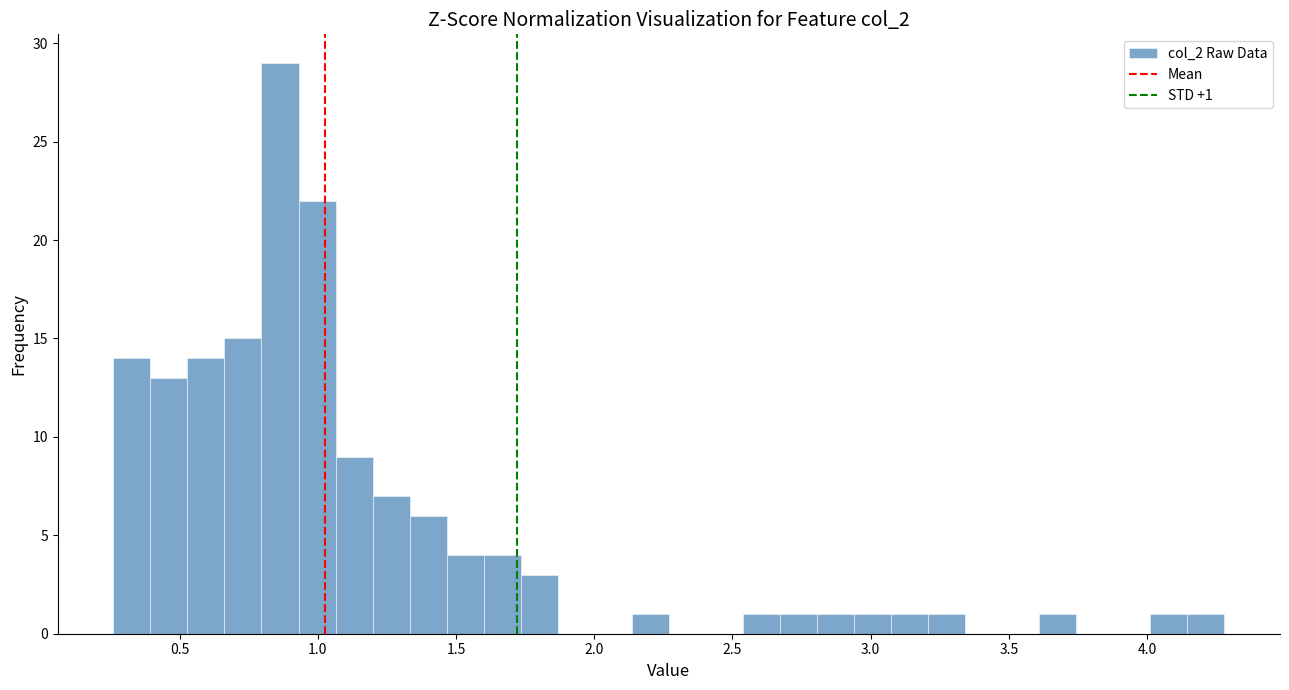

Read against the x-axis, roughly where is the centre of the tallest bar?

0.85